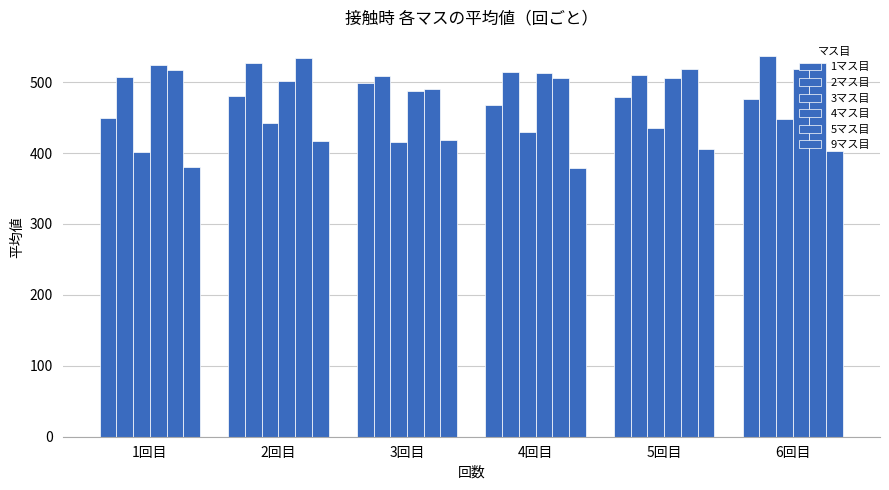

How many groups of bars are there?

6